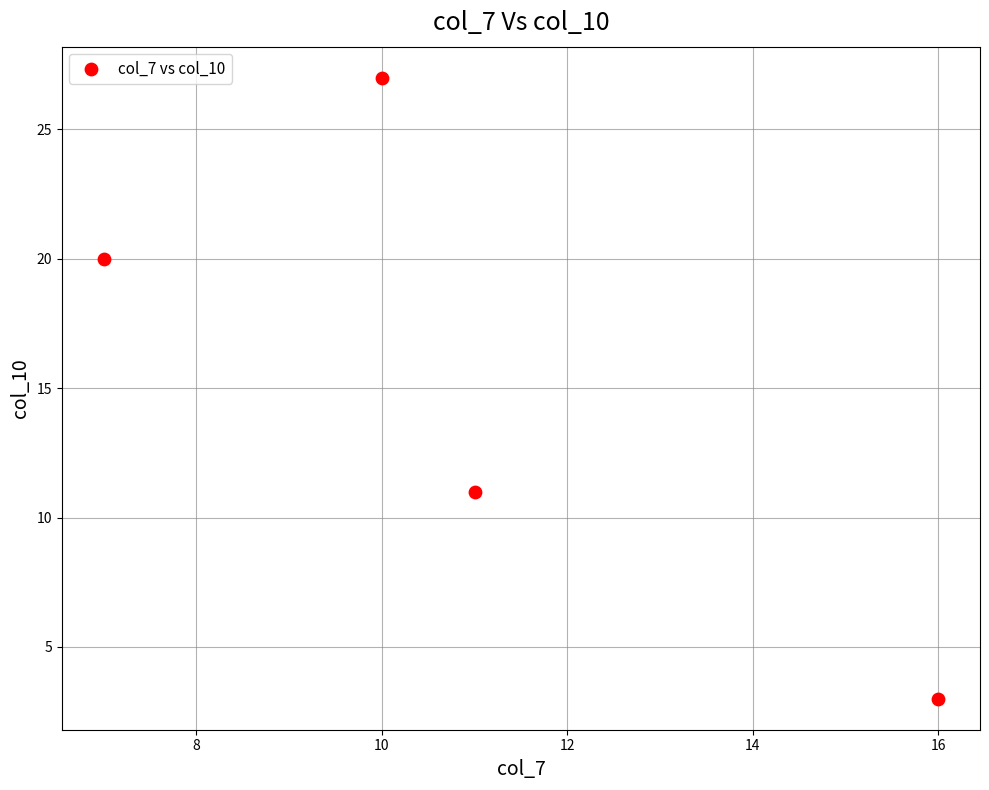

What is the average Y value?

15